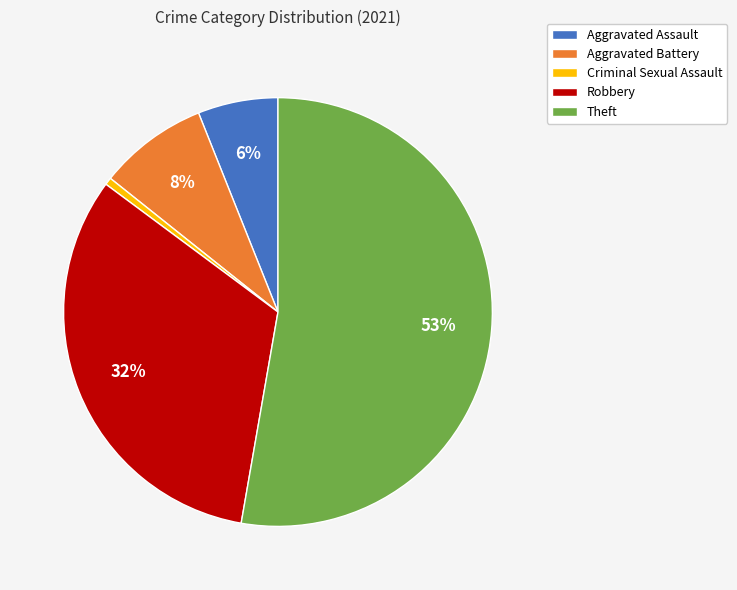

How many segments does this pie chart have?

5